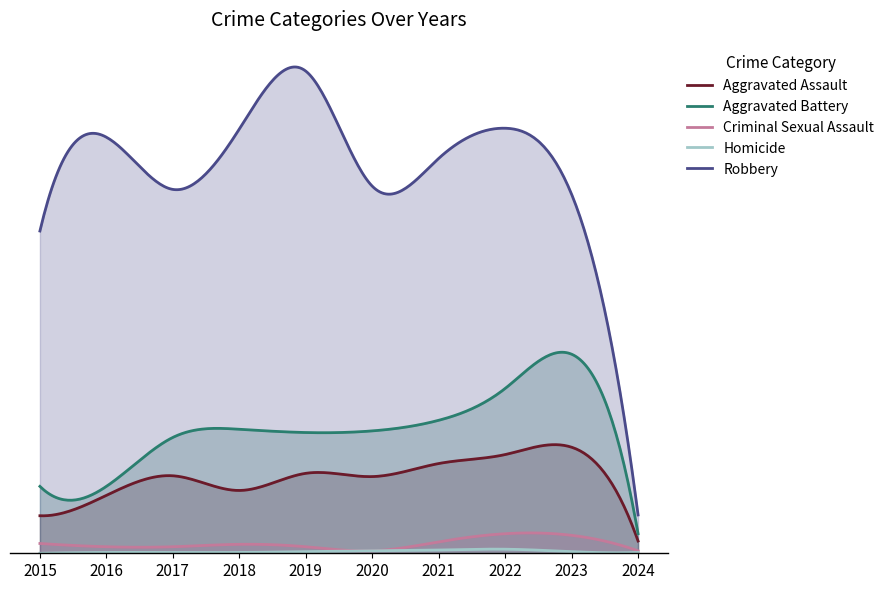

Which category has the lowest value across all series?

2015